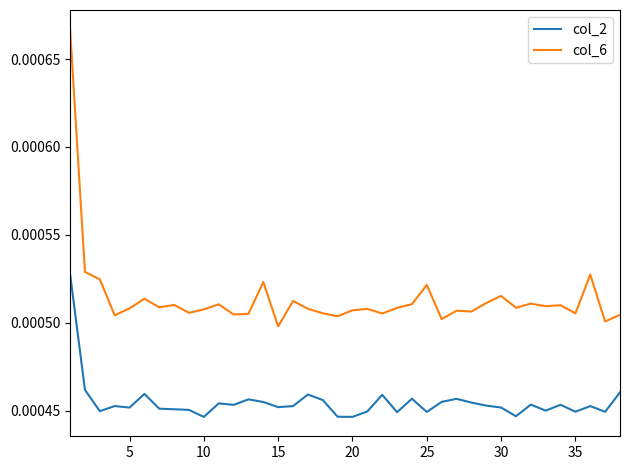

Rank the series by their maximum value, from lowest to highest.

col_2, col_6